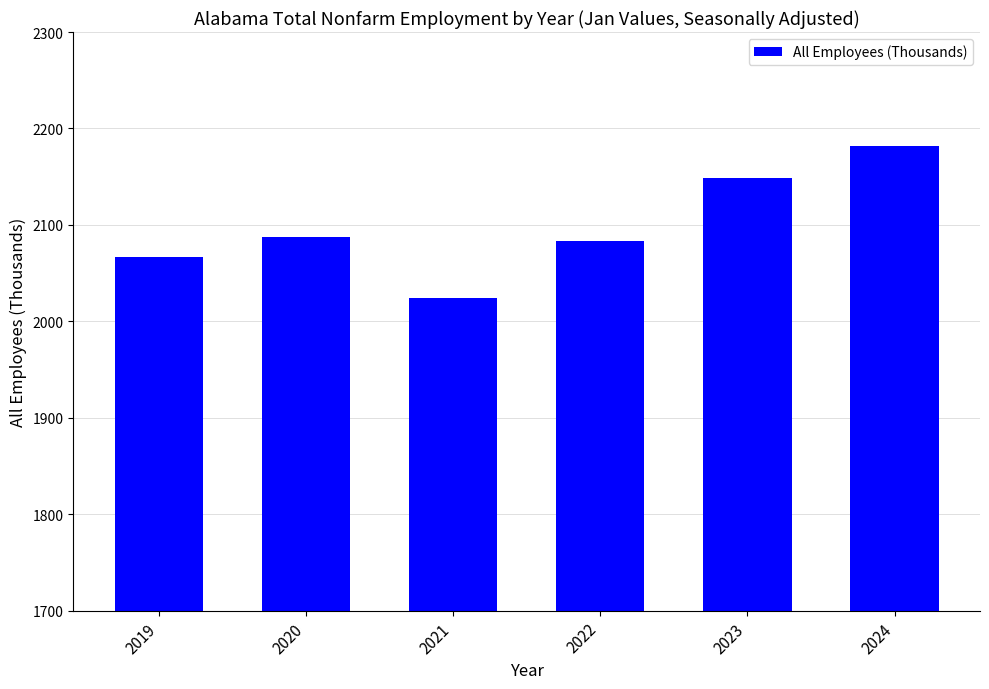

True or false: the data shows 3028.0 at 2020.

False